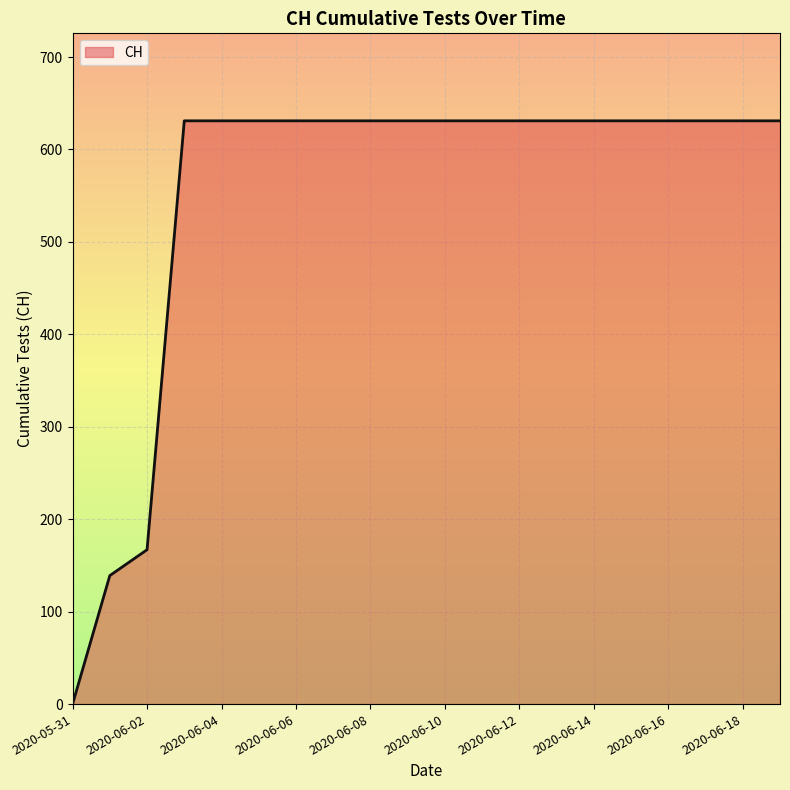

What is the difference between the maximum and minimum values?

631